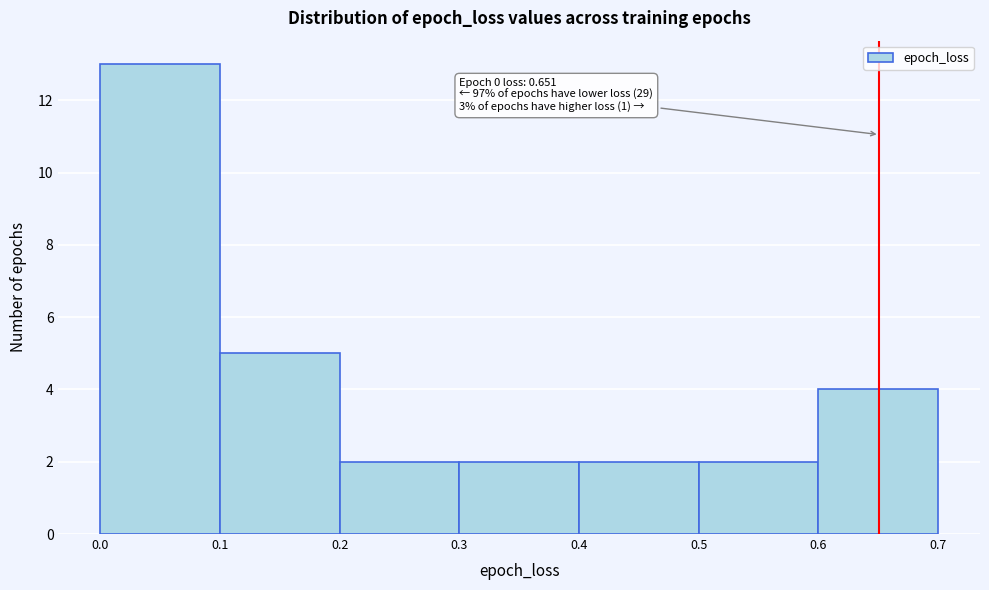

Which range on the x-axis has the tallest bar?

0.0 to 0.1